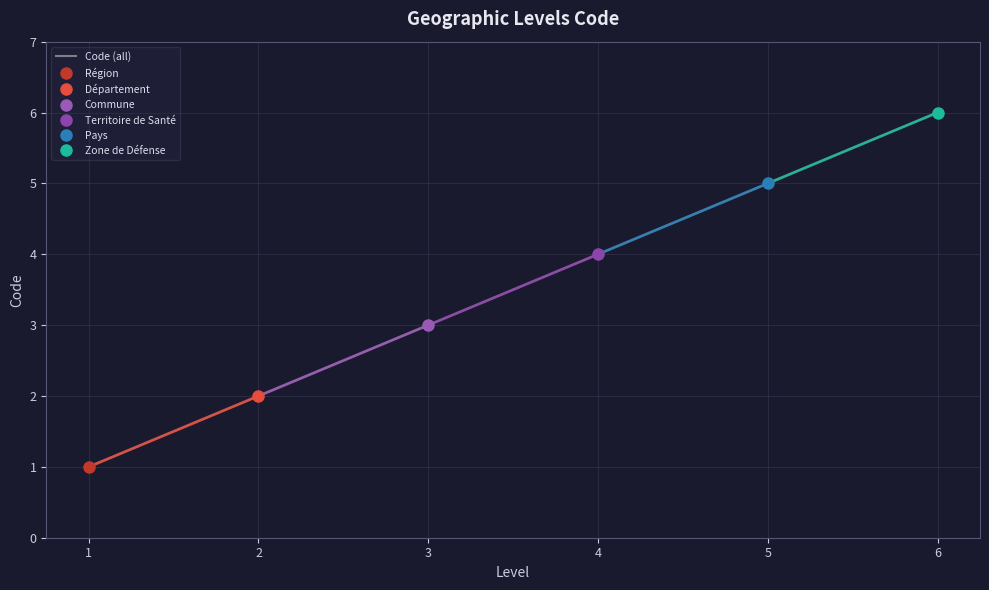

At which label does the data first exceed 4?

5